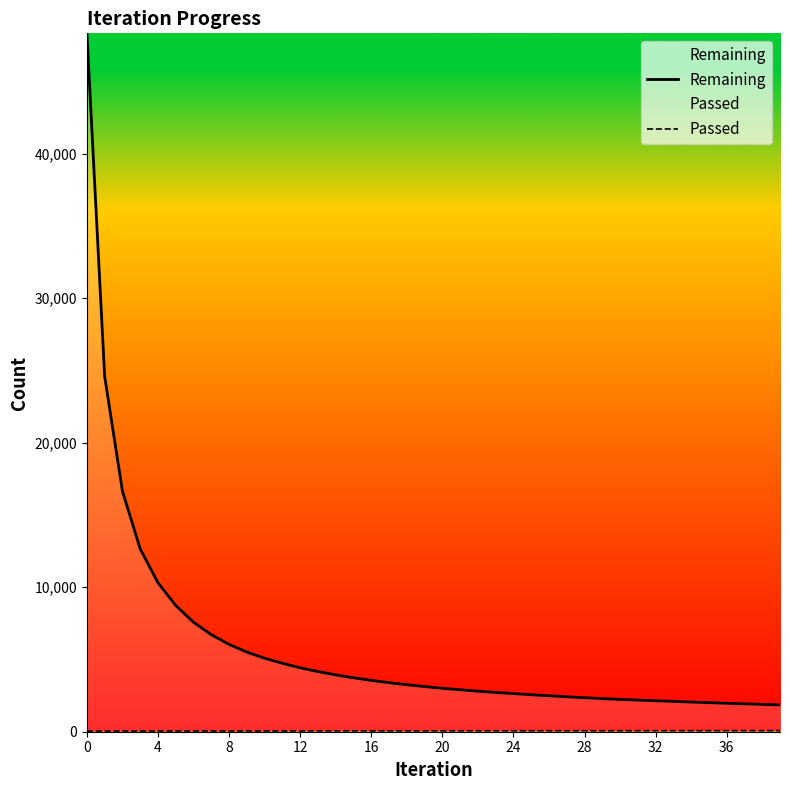

Does the chart have visible grid lines?

No